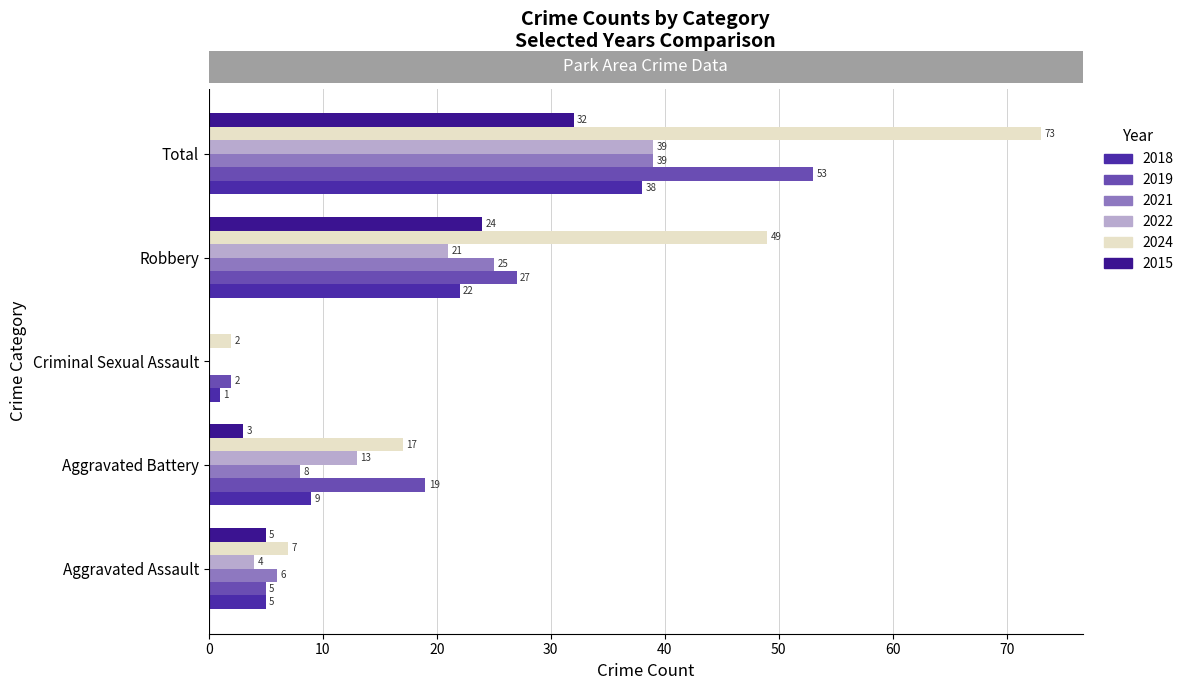

The 2015 series shows 1 at Aggravated Assault. True or false?

False